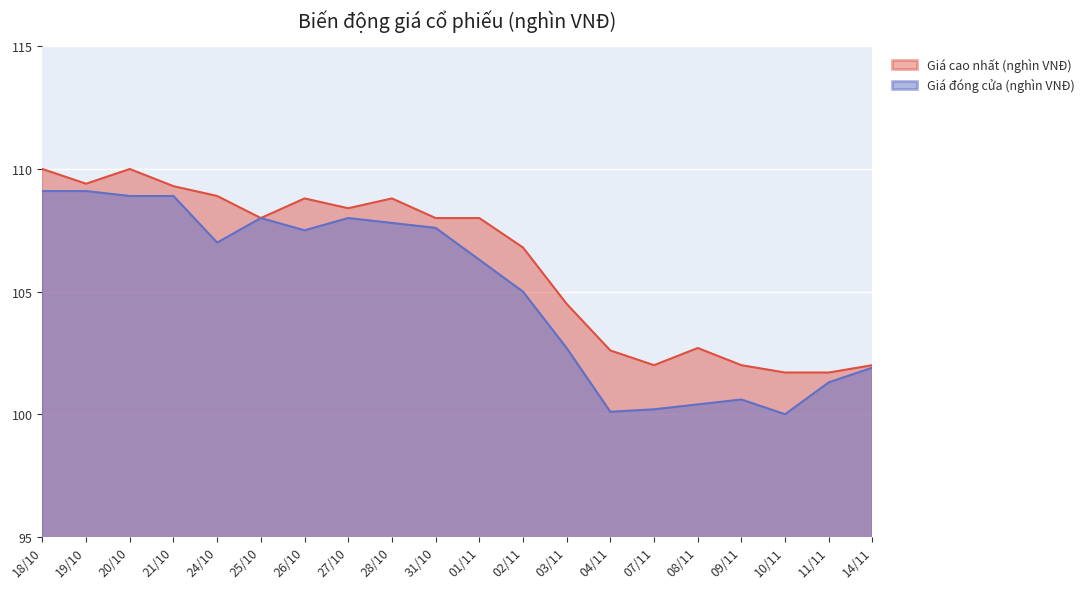

At which category is the sum across all series the highest?

18/10